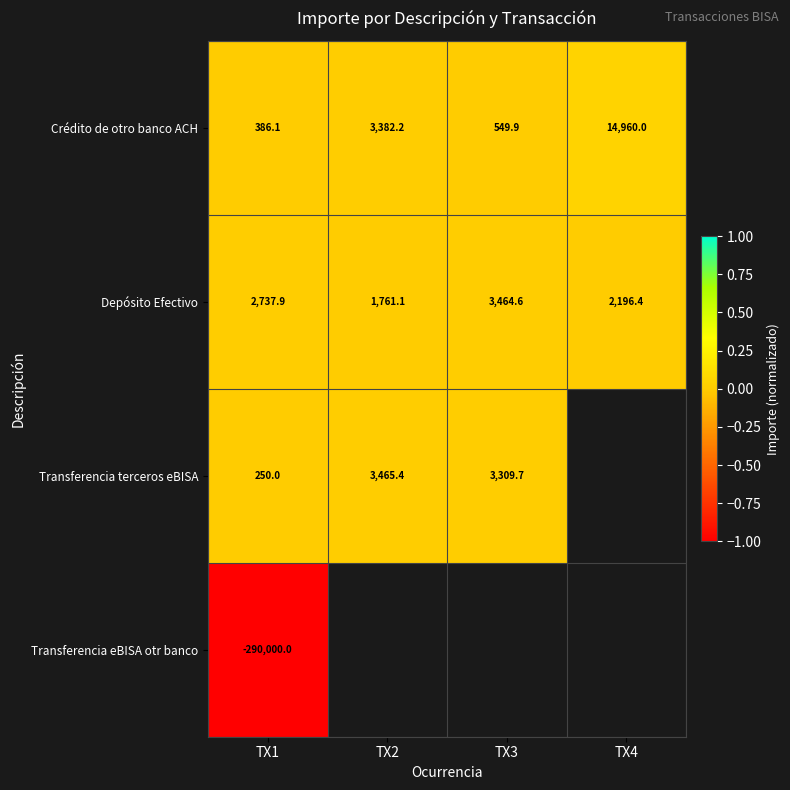

Is the value of Crédito de otro banco ACH at TX2 greater than the value of Depósito Efectivo at TX2?

Yes